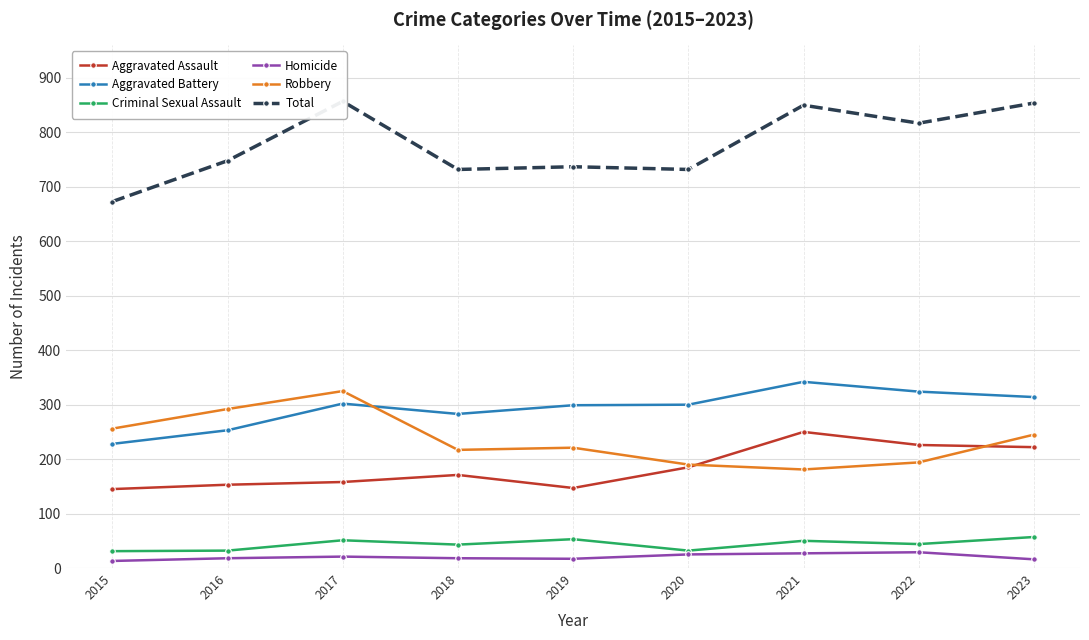

True or false: Homicide and Aggravated Assault intersect in this chart.

False